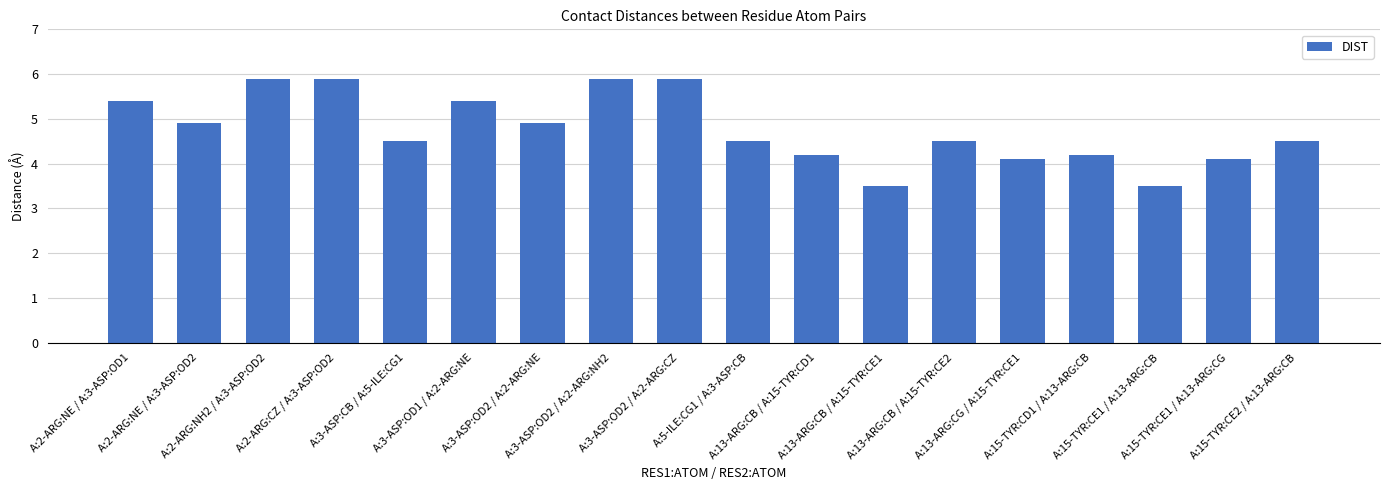

Are the bars horizontal?

No